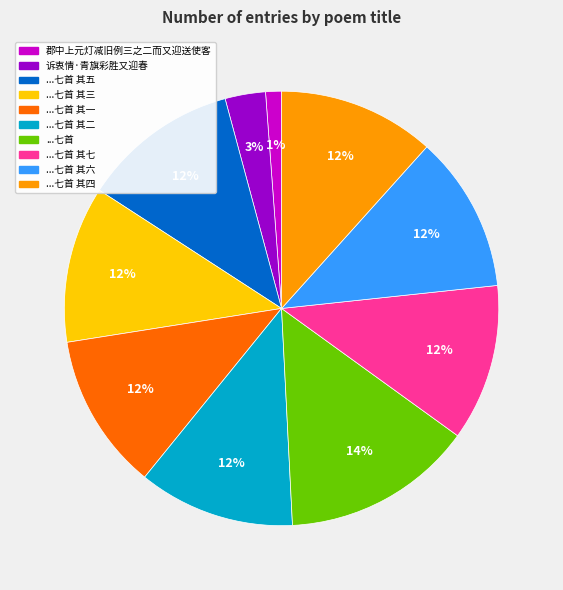

How many slices are in this pie chart?

10